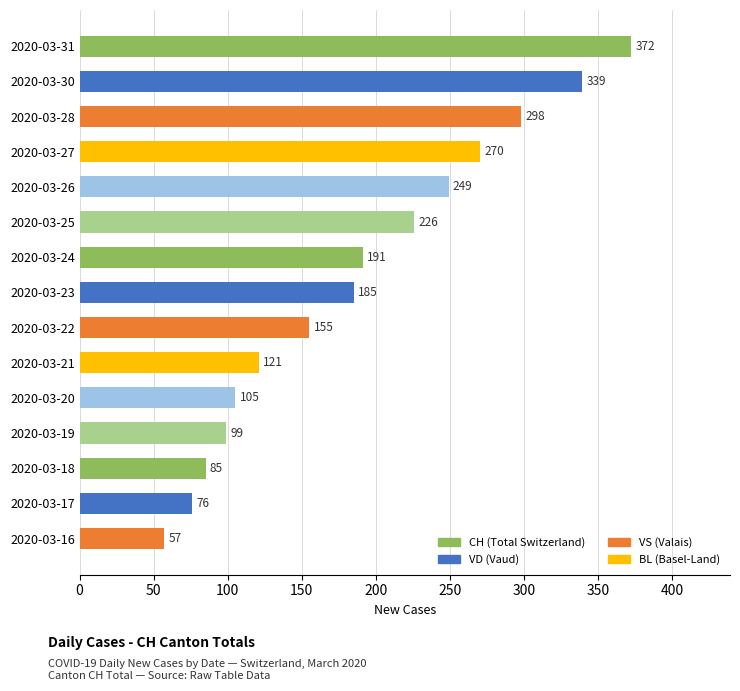

Are the bars horizontal?

Yes